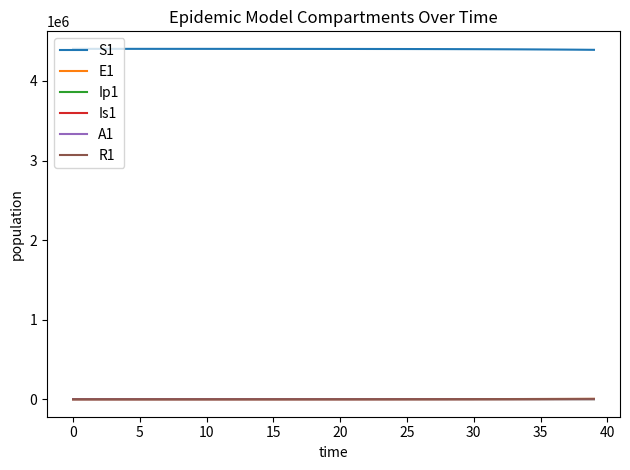

How many values in the S1 series exceed 4402578?

20